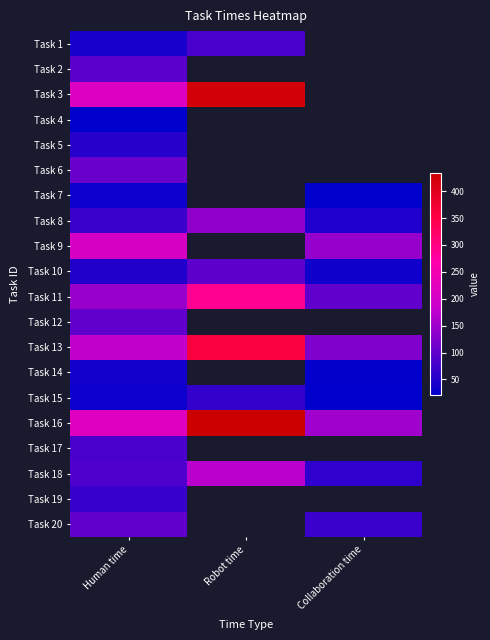

List the series in order of their peak value, highest first.

Task 16, Task 3, Task 13, Task 11, Task 9, Task 18, Task 8, Task 6, Task 12, Task 20, Task 10, Task 2, Task 1, Task 17, Task 19, Task 15, Task 5, Task 14, Task 7, Task 4